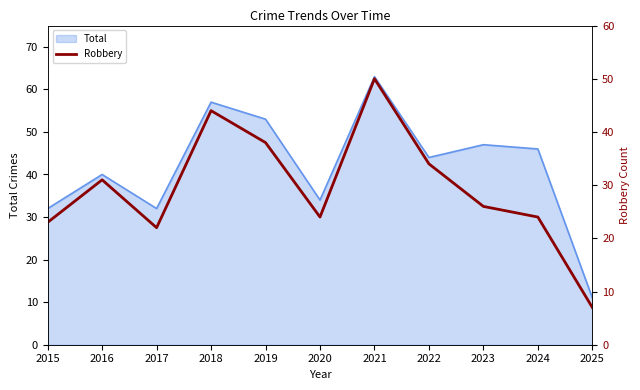

What is the highest value of the Total series?

63